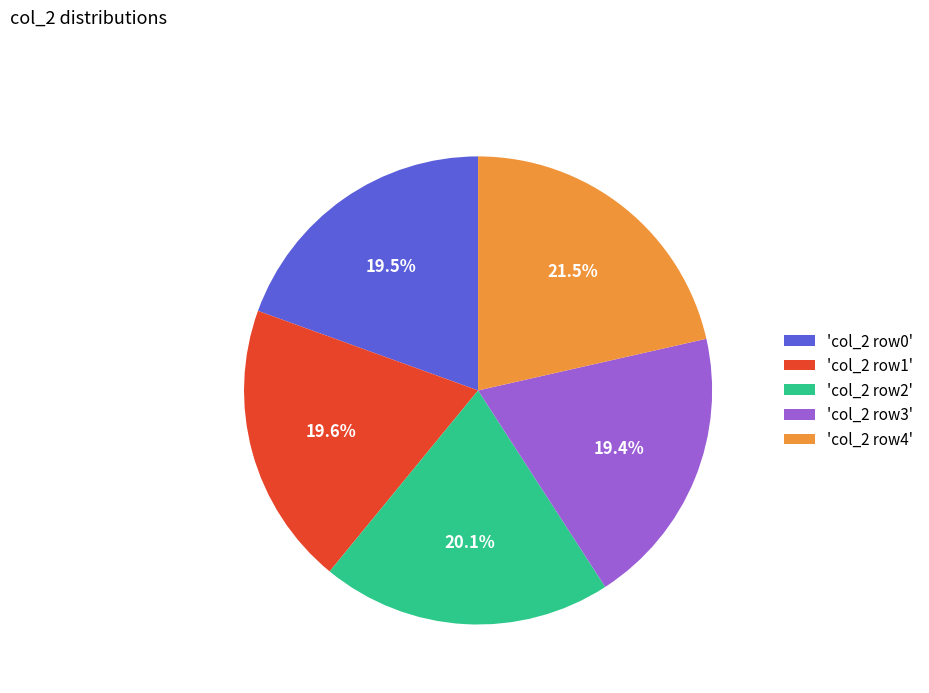

Does 'col_2 row2' account for over 50% of the chart?

No